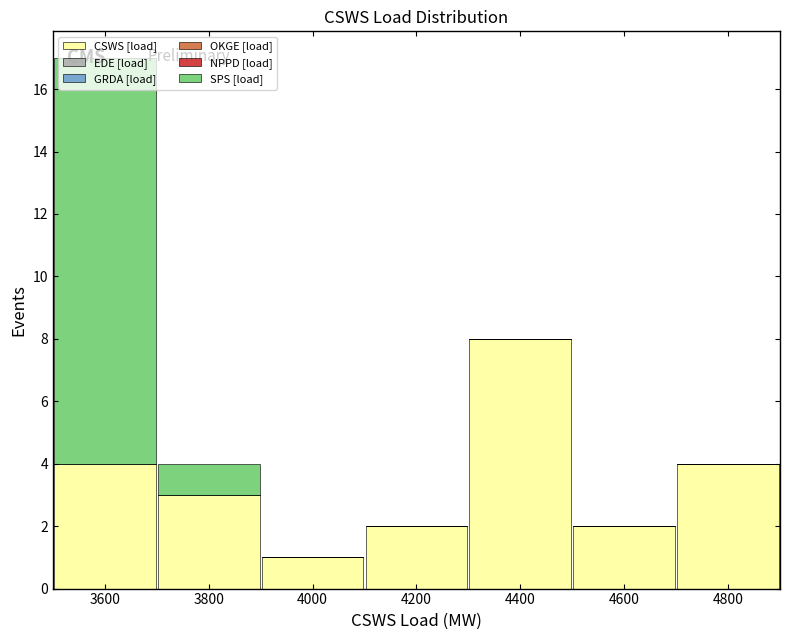

Which range on the x-axis has the tallest stacked bar (by total height)?

3500 to 3700